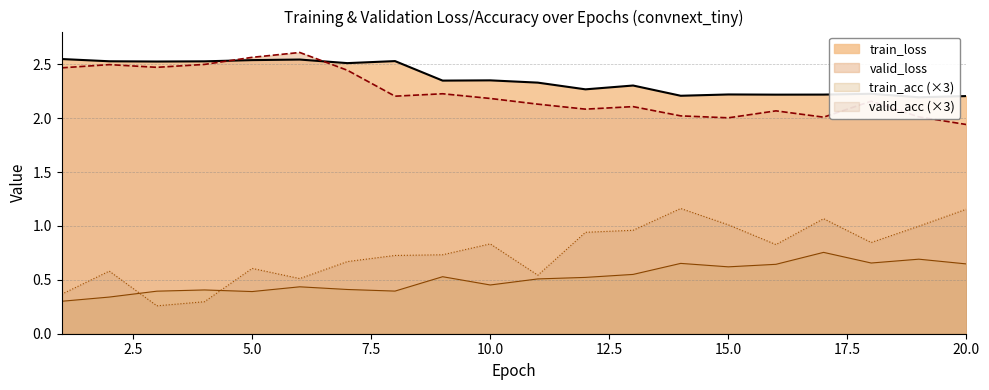

True or false: valid_acc and train_loss cross at least once.

False